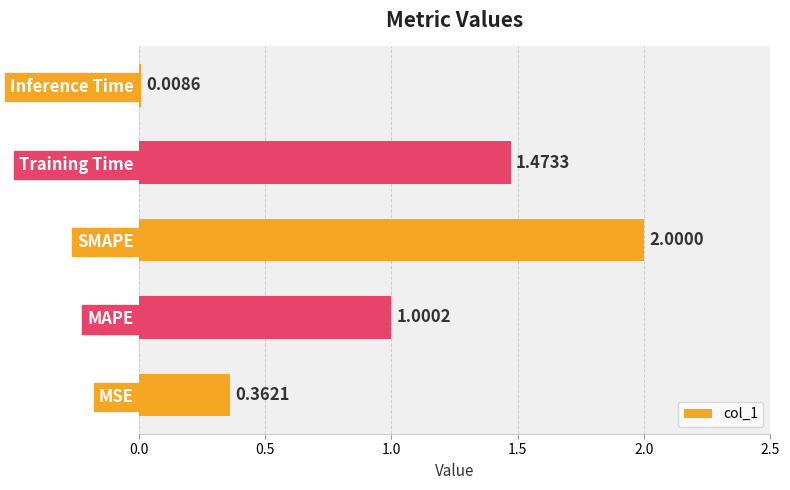

Are the bars horizontal?

Yes